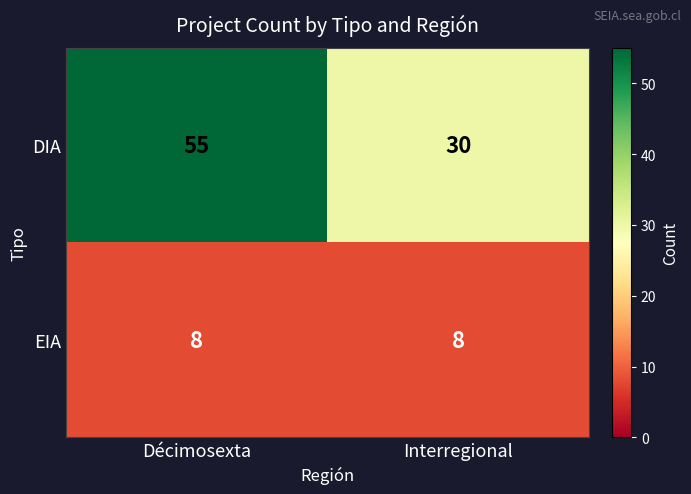

List the series in order of their overall mean, highest first.

DIA, EIA